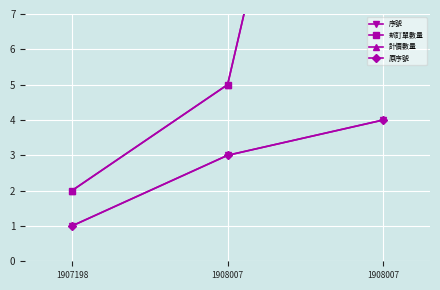

What is the value of the 序號 point at the 1st from the left?

1